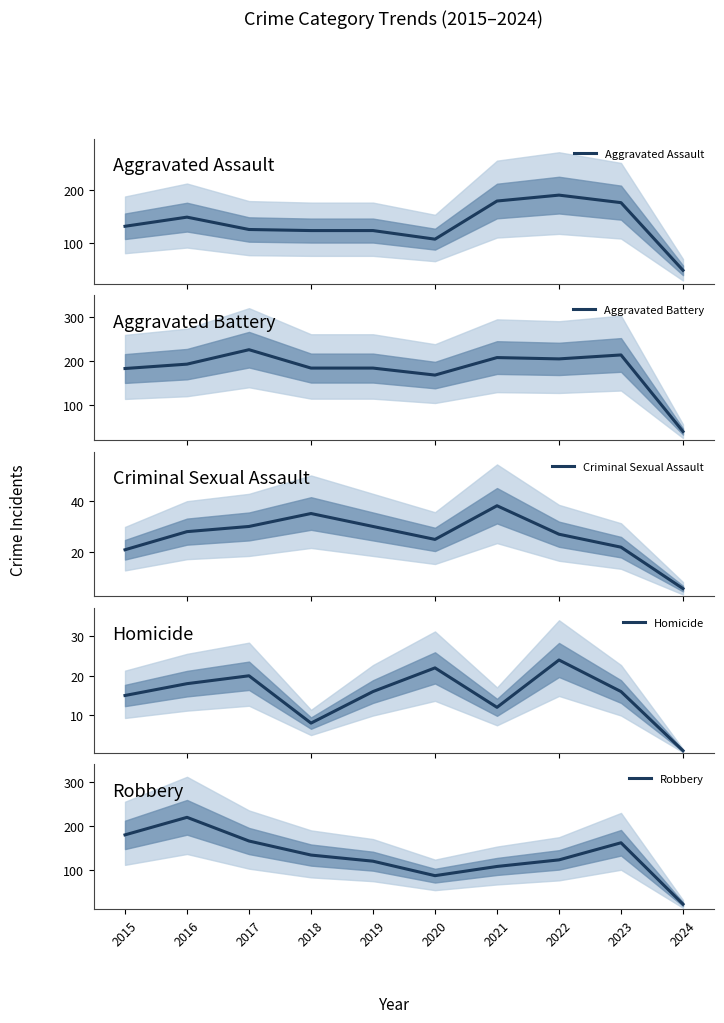

Reading left to right, what are all the values shown in this chart?

Aggravated Assault: 132	149	126	124	124	108	179	190	176	50
Aggravated Battery: 183	193	226	184	184	168	208	205	214	39
Criminal Sexual Assault: 21	28	30	35	30	25	38	27	22	6
Homicide: 15	18	20	8	16	22	12	24	16	1
Robbery: 180	220	166	134	120	87	108	123	162	22